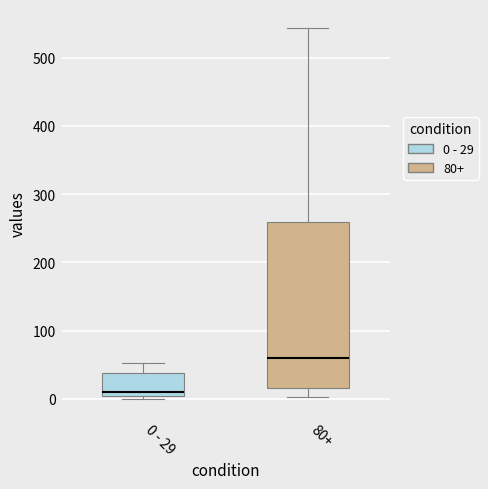

Reading left to right, transcribe this box plot: for each box, give where its median line is, the range the box spans, and where its two whiskers end, as read against the y-axis. The values are not printed on the chart, so give them approximately, as read against the axis.

0 - 29: median 10, box 0 to 40, whiskers 0 (just below the box's lower edge) to 50
80+: median 60, box 20 to 260, whiskers 0 to 540